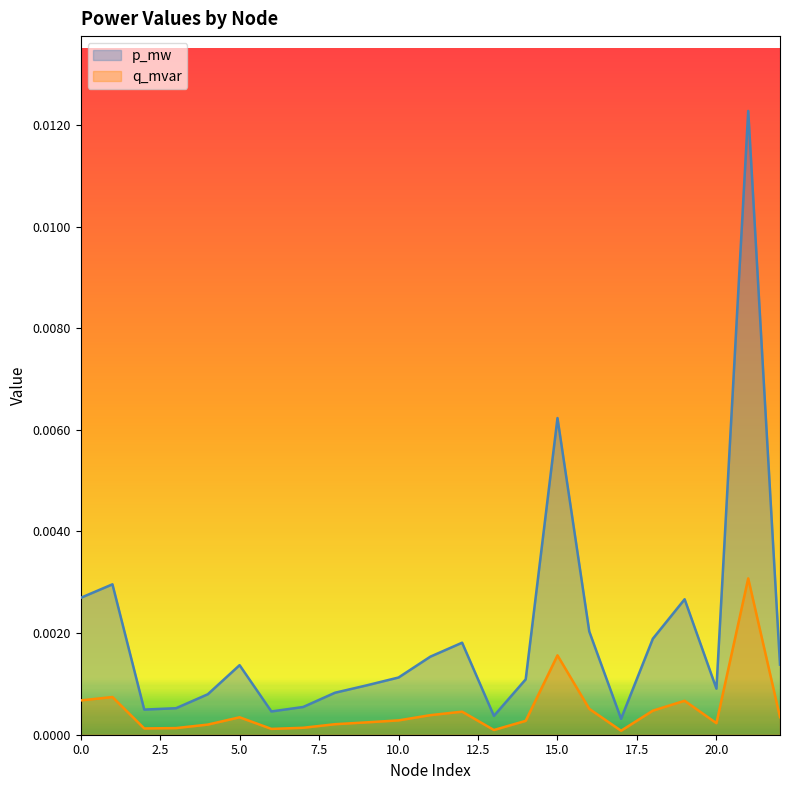

At which category does q_mvar reach its first local valley?

2